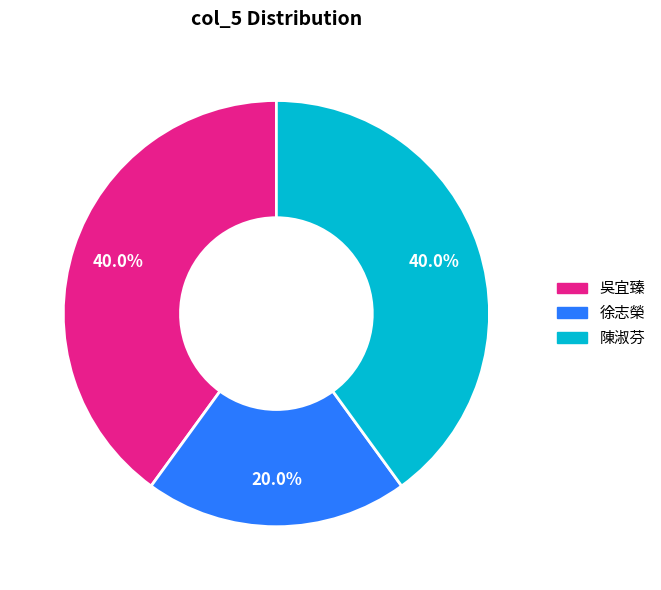

Does any single category account for the majority?

No